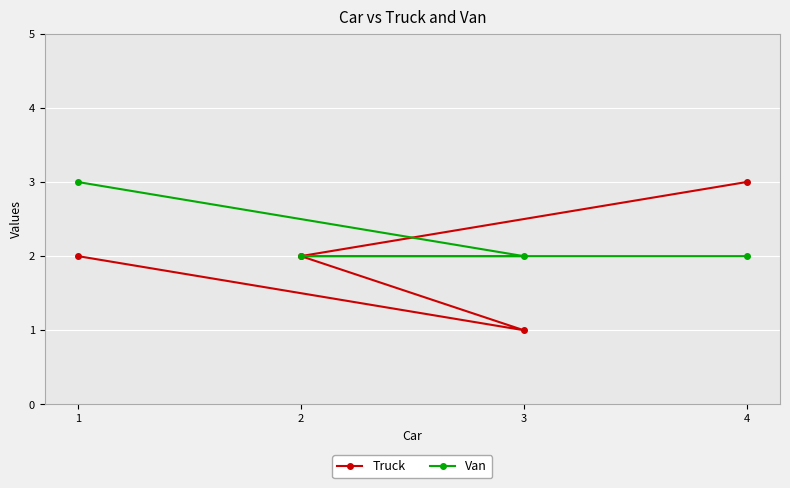

Reading left to right, transcribe all the data shown in this chart.

Truck: 1=2	2=2	3=1	4=3
Van: 1=3	2=2	3=2	4=2